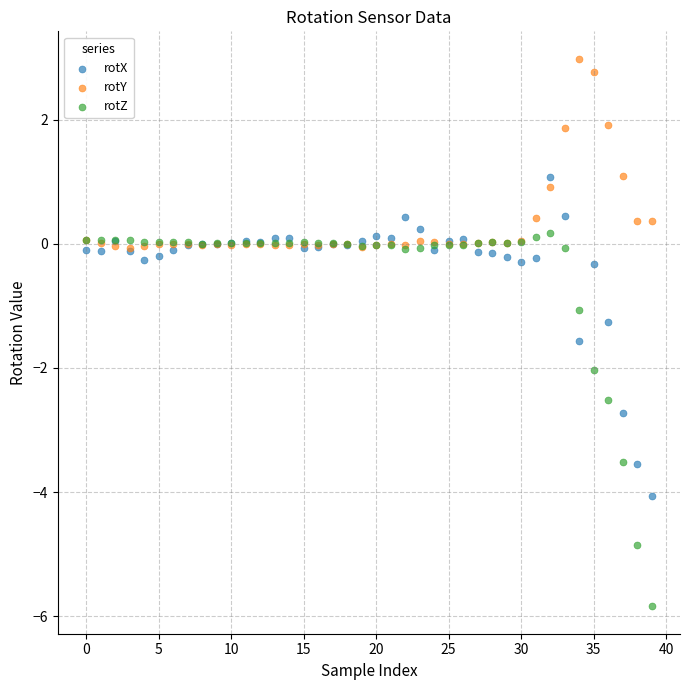

Which series contains the lowest Y value?

rotZ